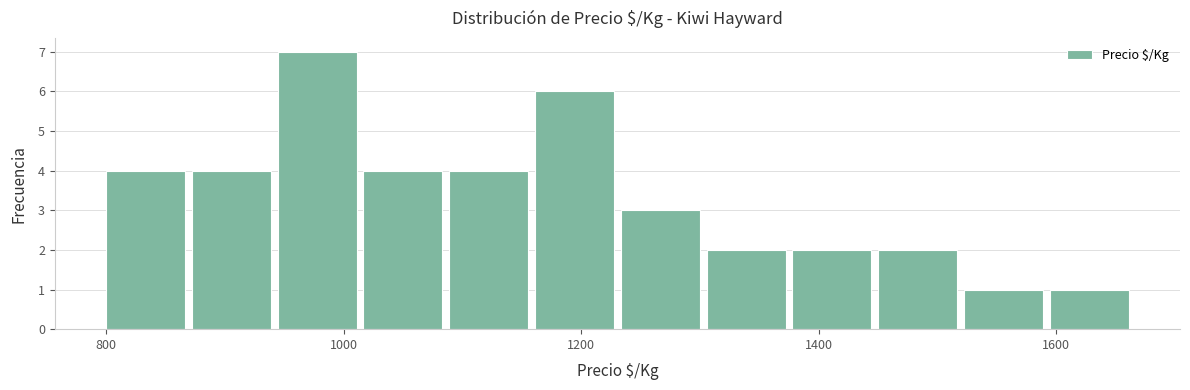

Around what value on the x-axis is the tallest bar? Give the approximate position of its centre, as read against the axis.

980